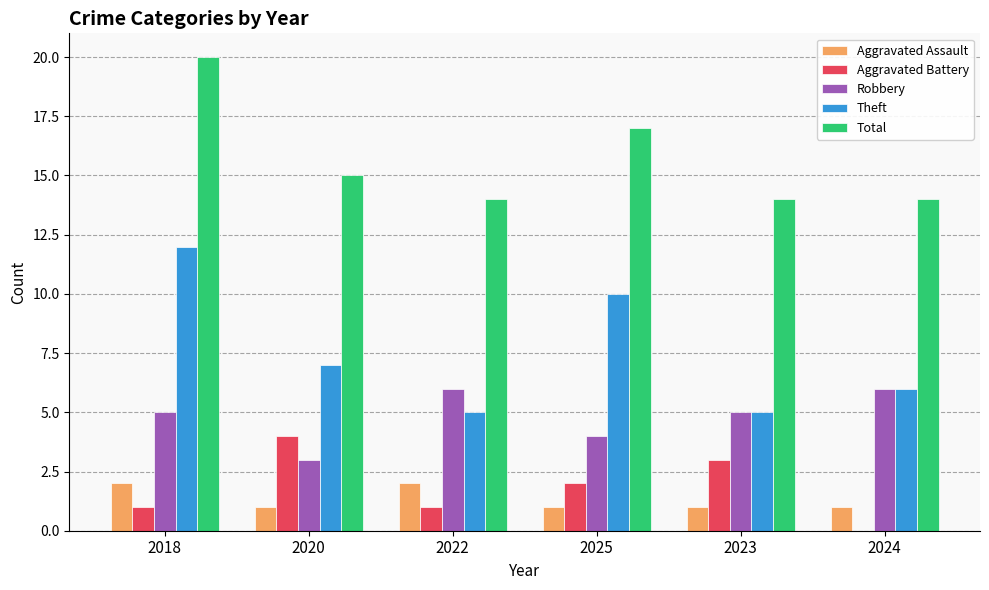

What is the average value of the Total series?

16